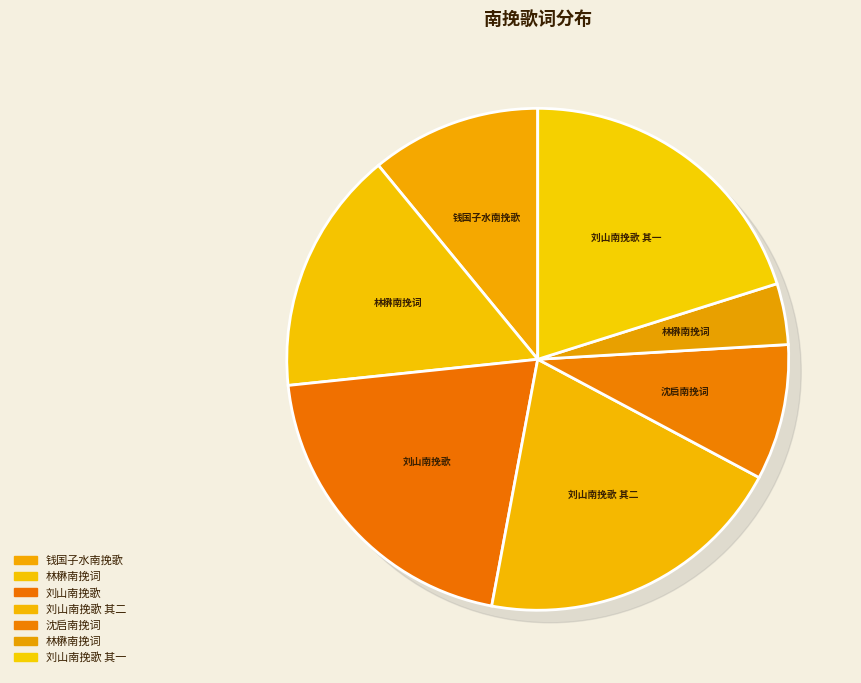

Is there a majority slice in this chart?

No